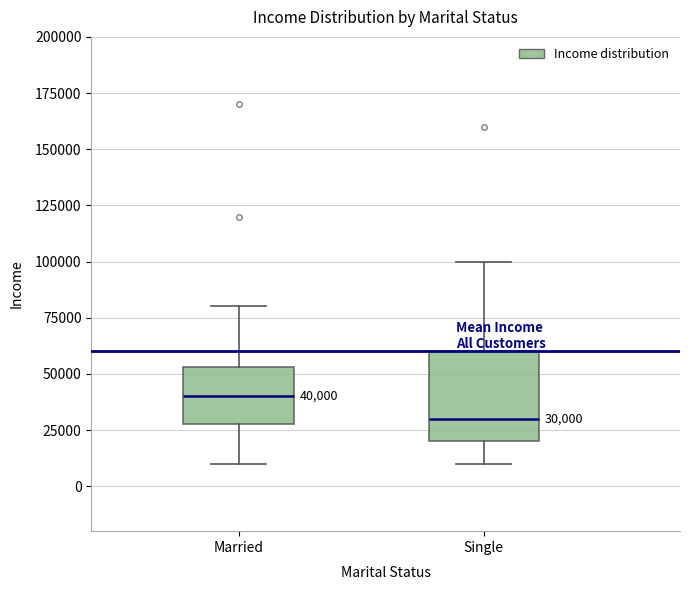

Which box is the tallest, from its lower edge to its upper edge?

Single